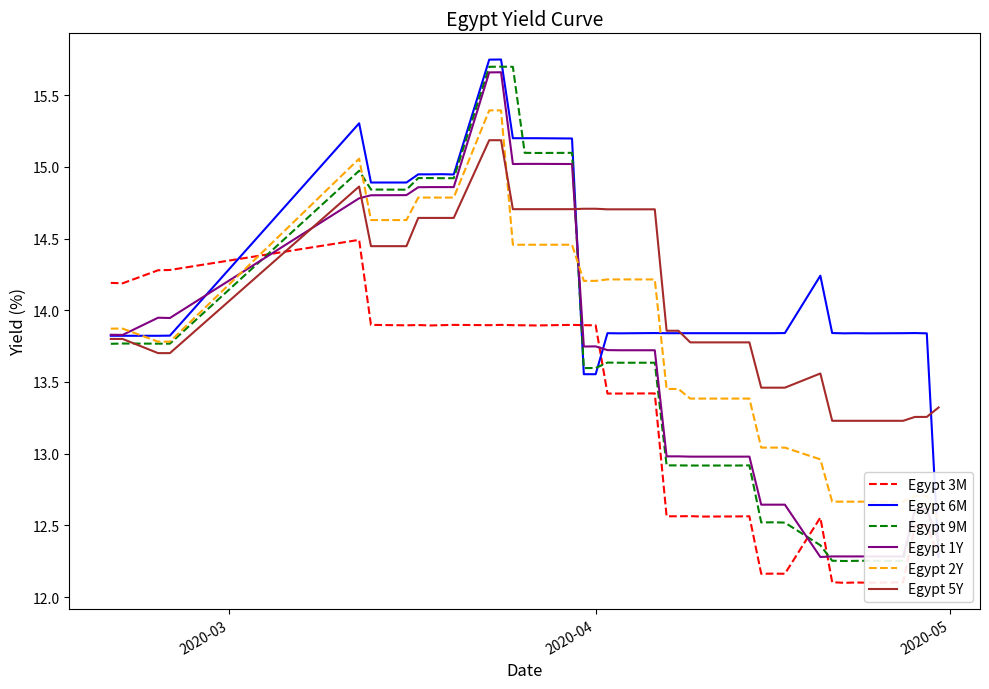

How many intersections are there between Egypt 3M and Egypt 5Y?

1